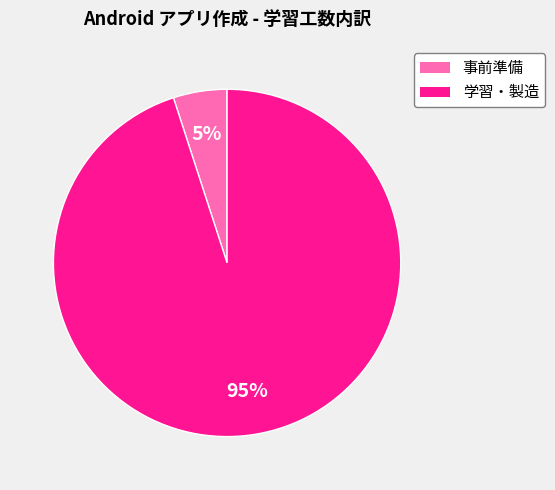

Does 事前準備 represent more than half of the total?

No